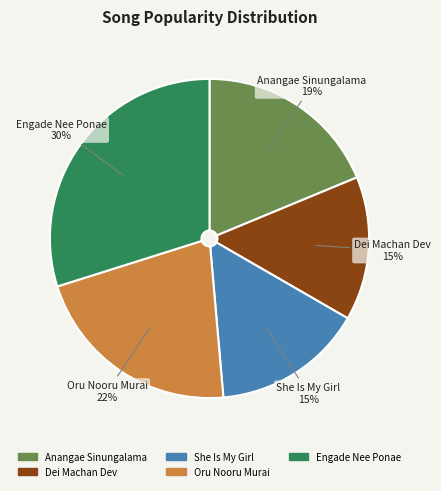

How many slices are in this pie chart?

5